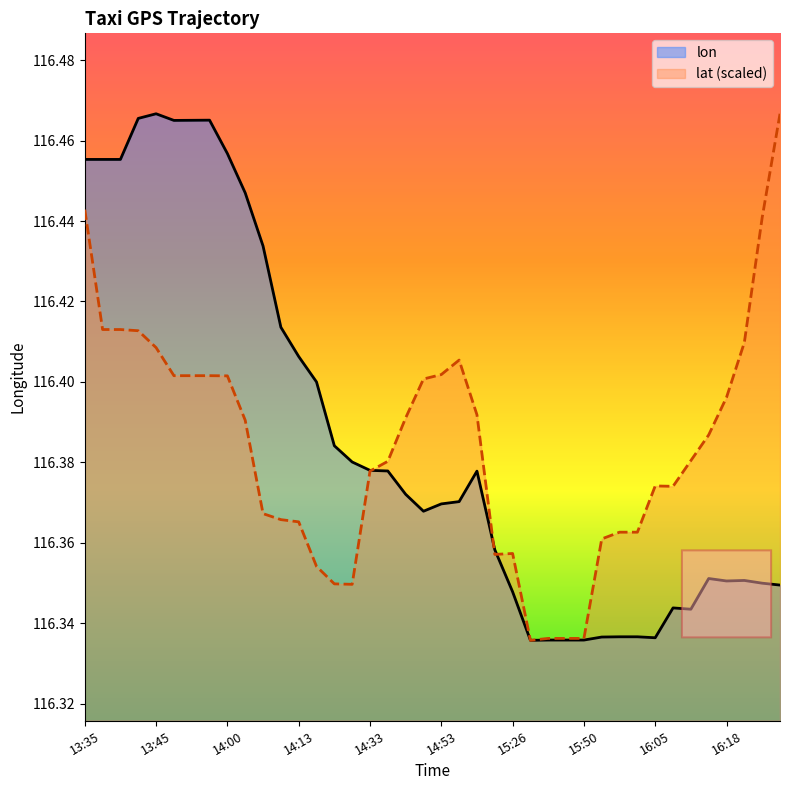

How many categories are shown in the chart?

40